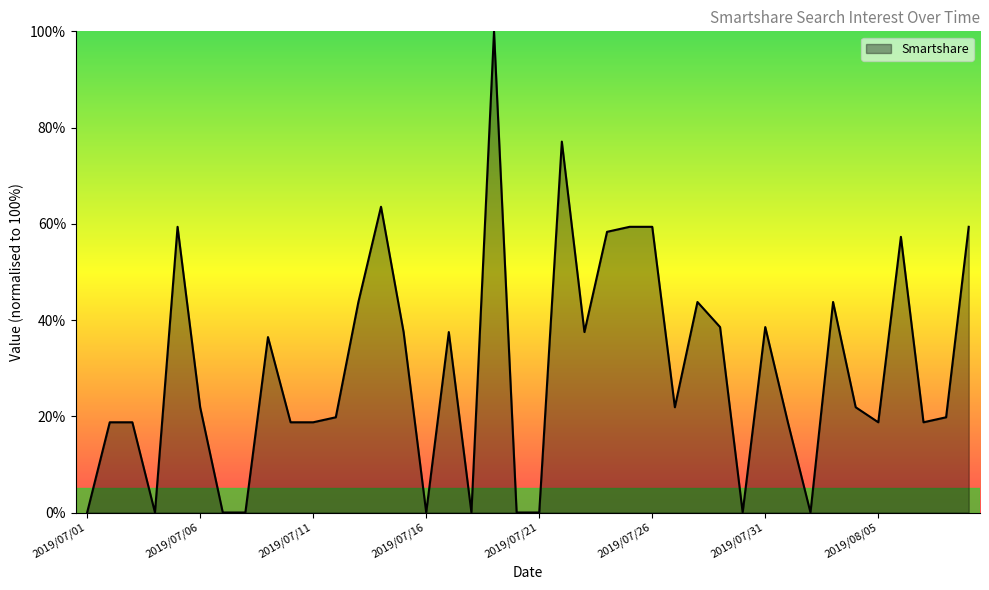

What is the difference between the maximum and second lowest values?

100.0